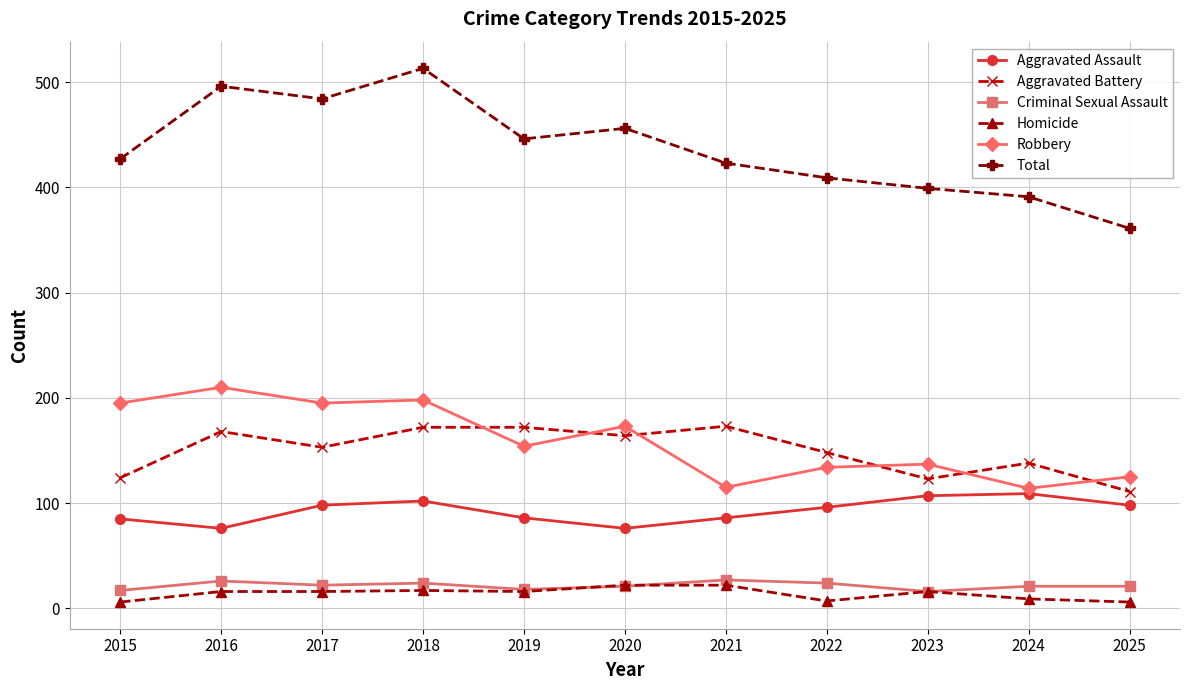

What is the average value of the Homicide series?

14